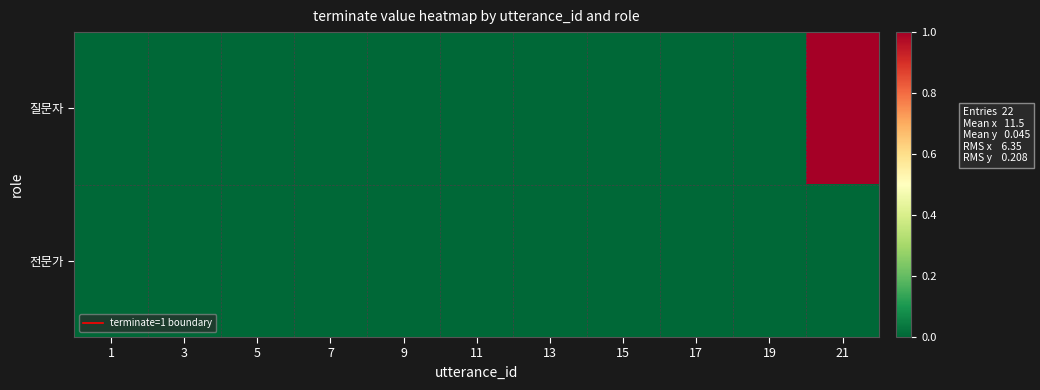

Rank the series by their maximum value, from lowest to highest.

전문가, 질문자